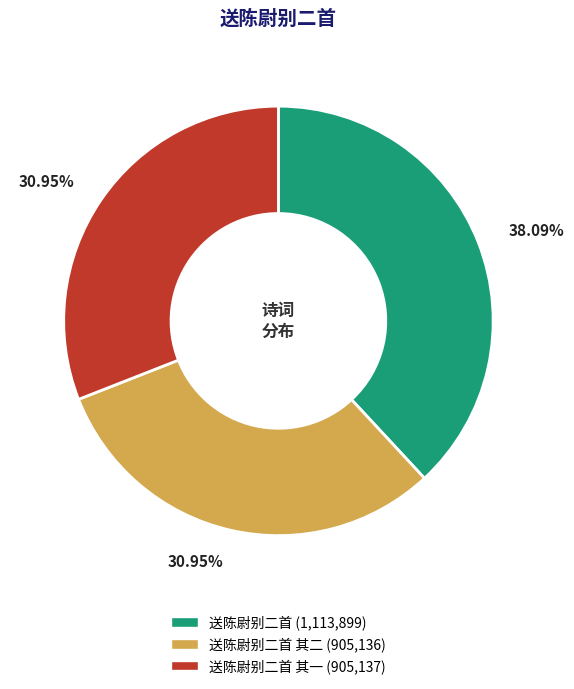

Is there a majority slice in this chart?

No